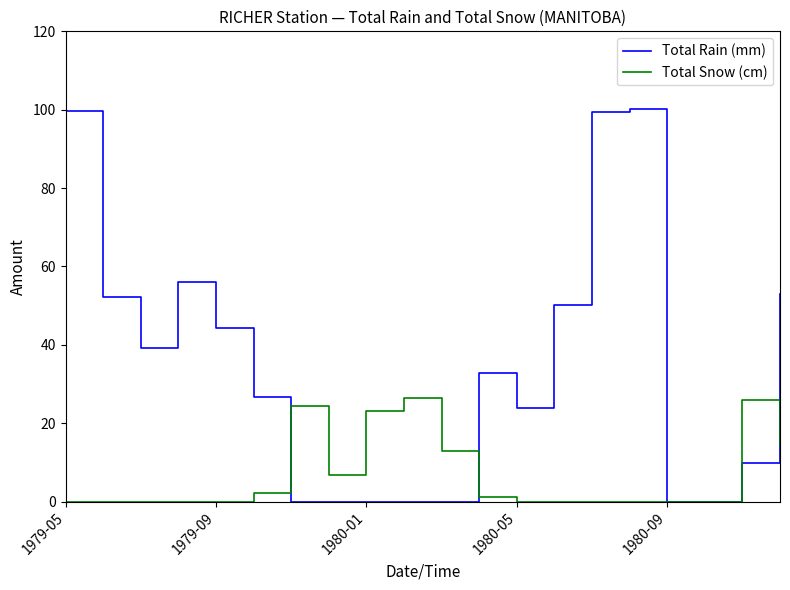

What is the highest value of the Total Snow (cm) series?

26.4